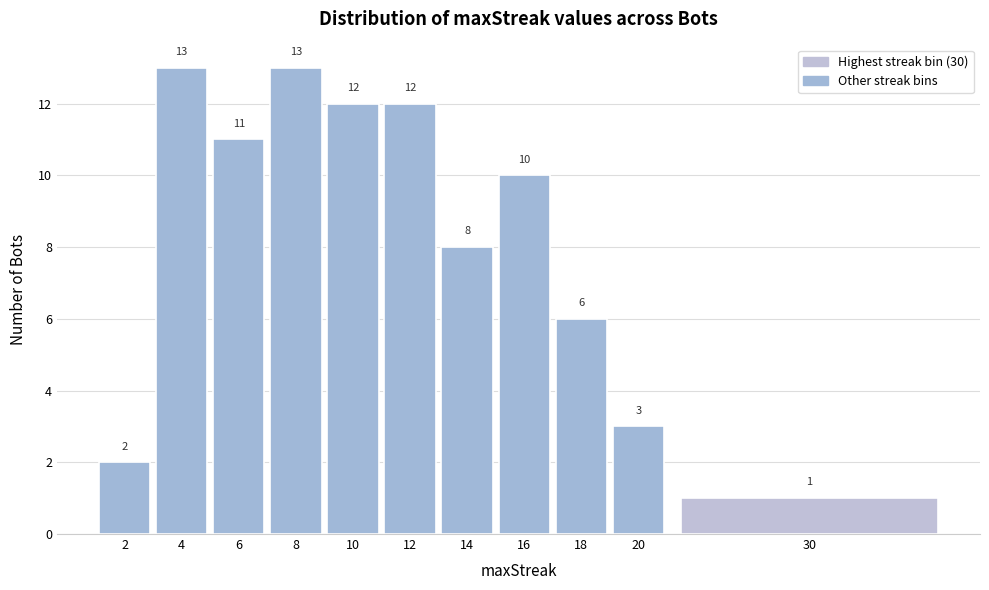

Reading right to left, transcribe all the data shown in this chart.

1	3	6	10	8	12	12	13	11	13	2